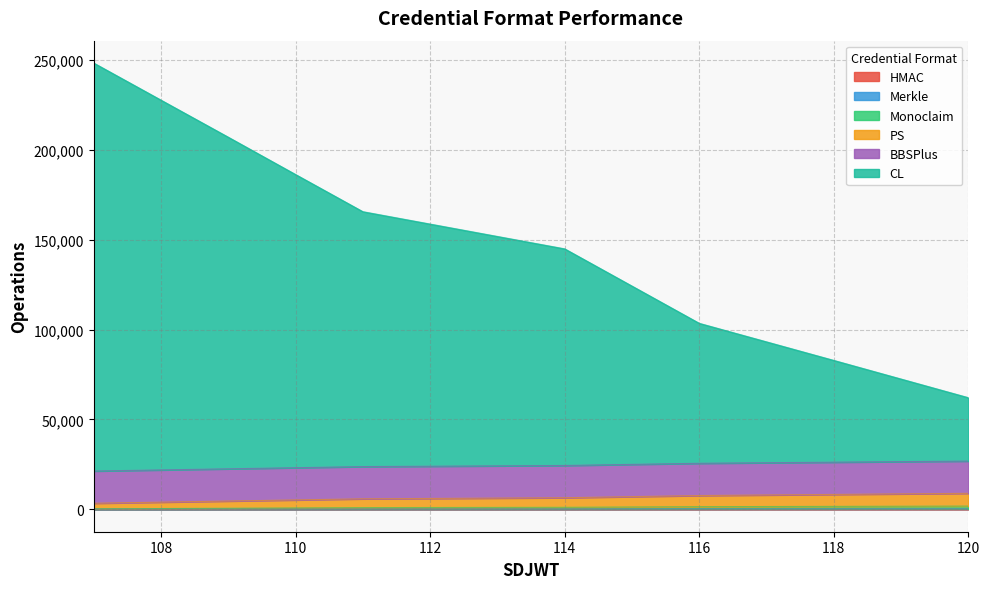

True or false: HMAC and Monoclaim intersect in this chart.

False